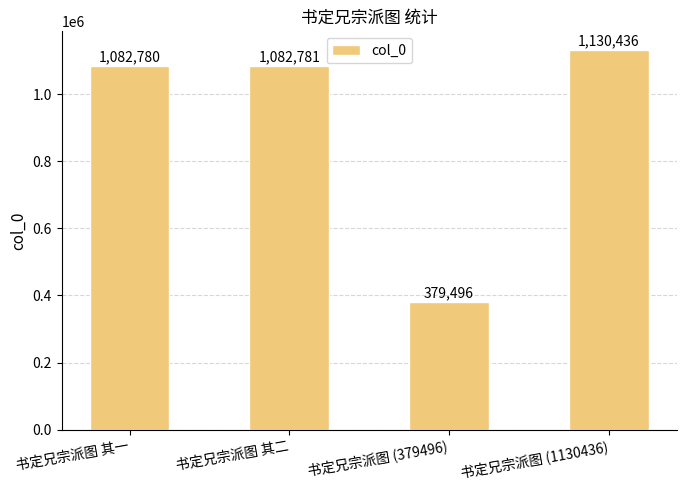

How many data points are less than 1082781?

2